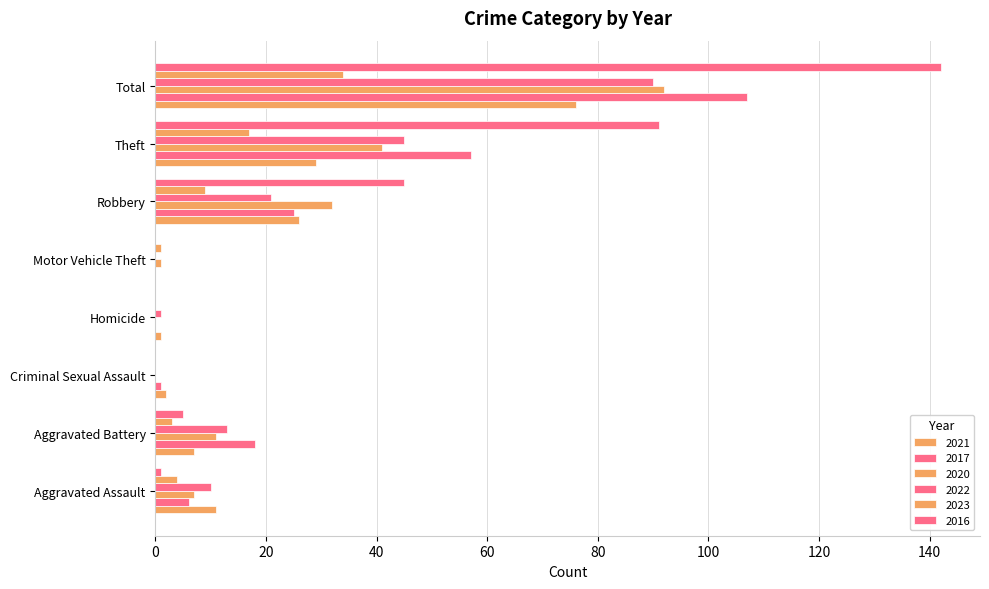

How many distinct data groups are displayed?

6